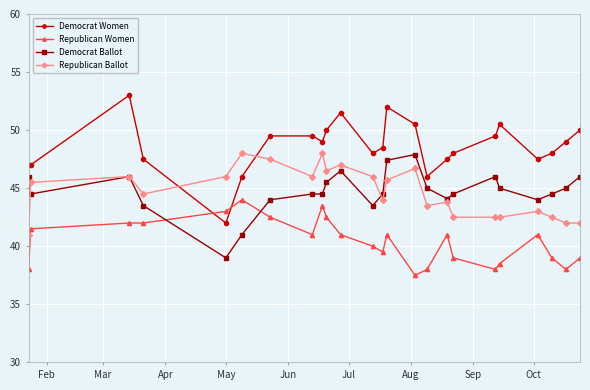

True or false: Republican Women and Republican Ballot intersect in this chart.

False